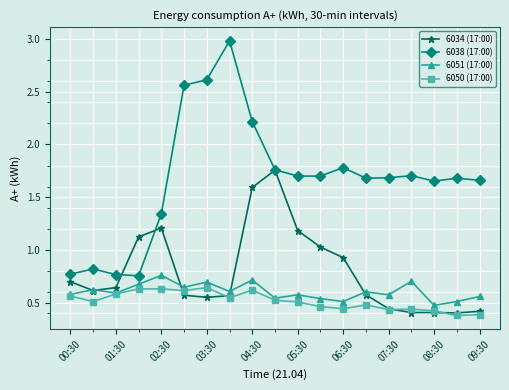

At how many categories does at least one series exceed 2?

4